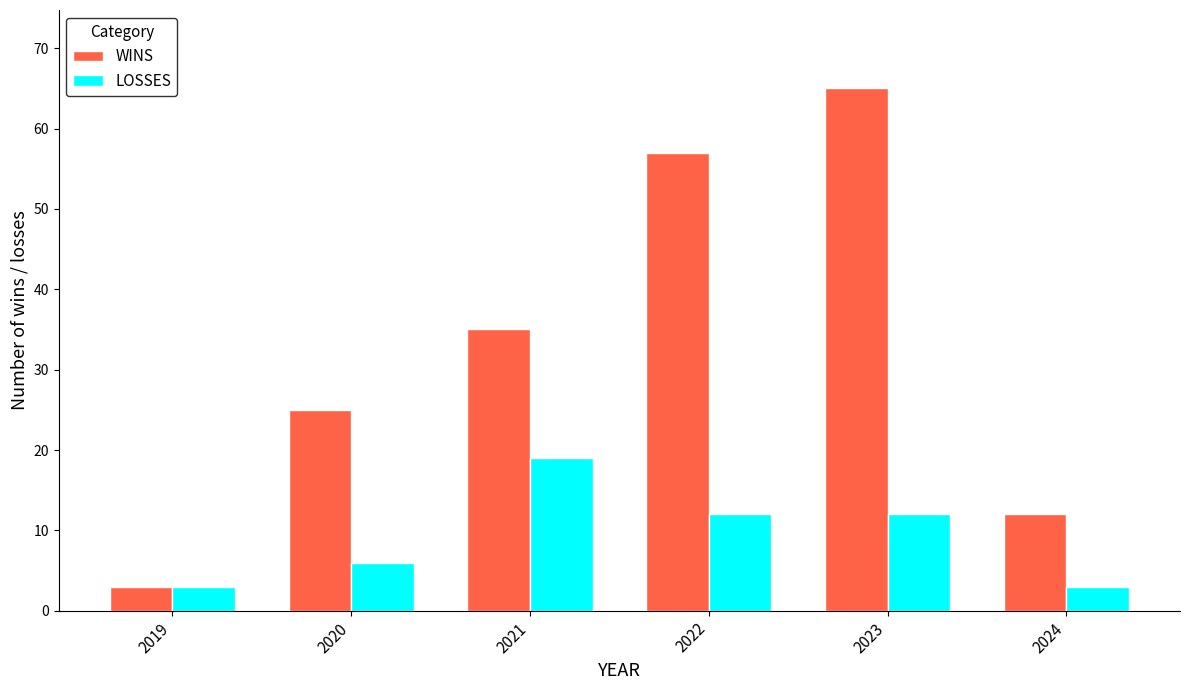

At which category does the chart reach its peak across all series?

2023